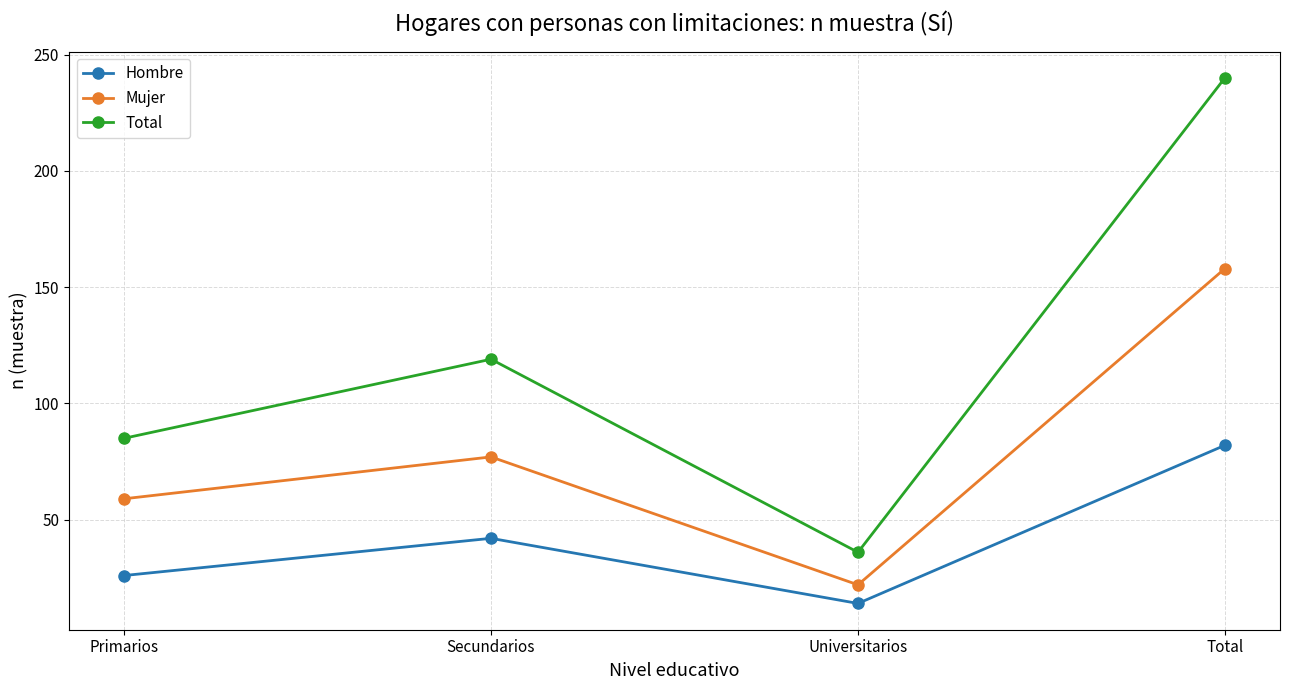

True or false: Hombre and Total cross at least once.

False